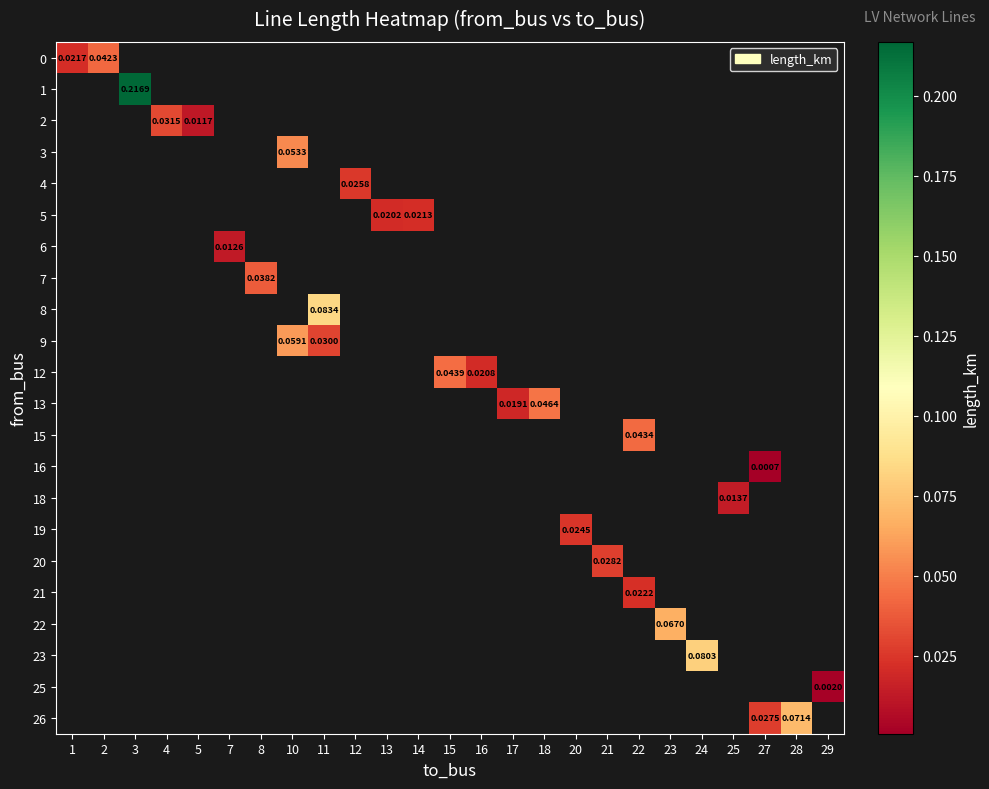

Which has a higher value, 2 or 11?

11